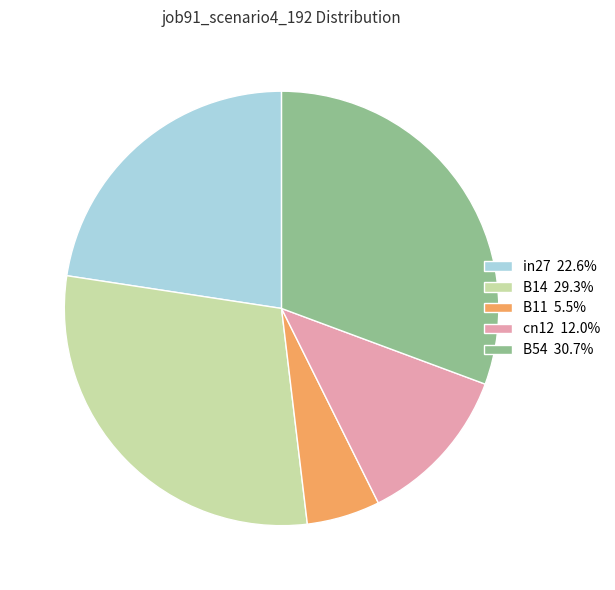

Combined, do B11 5.5% and B14 29.3% account for over 50%?

No